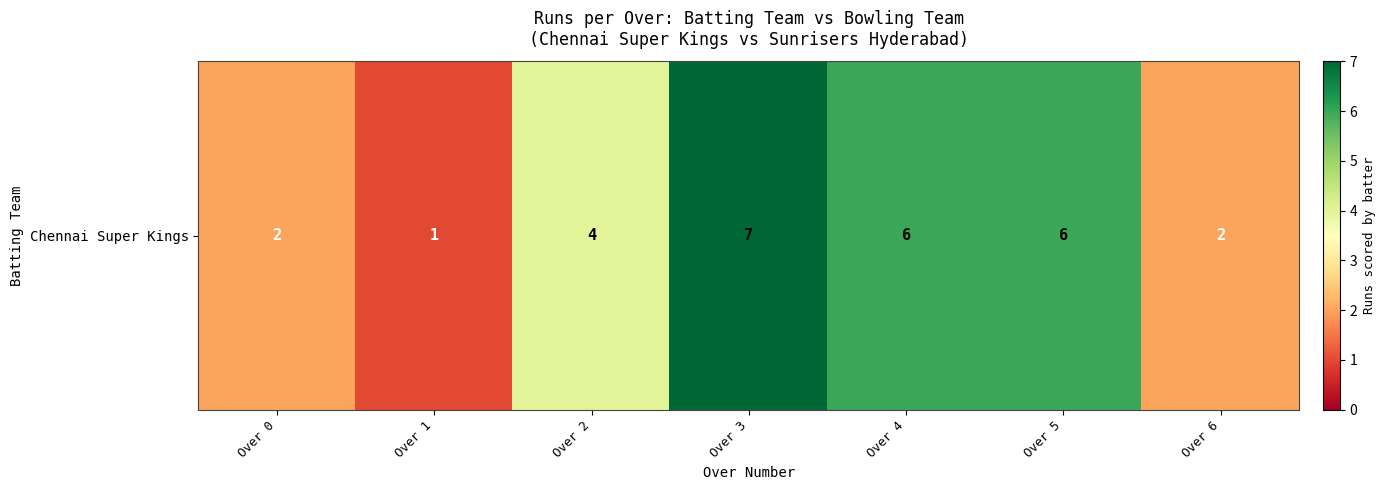

True or false: the data shows 2 at Over 0.

True